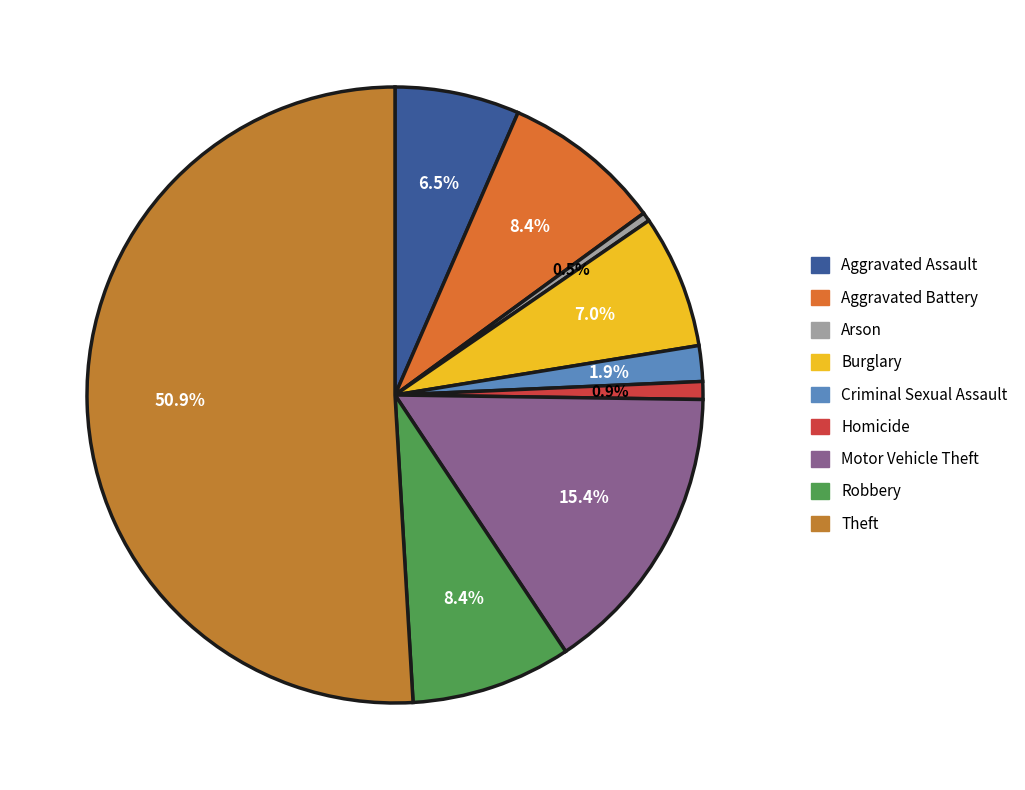

To the nearest percent, what is the combined percentage of Robbery and Aggravated Assault?

15%